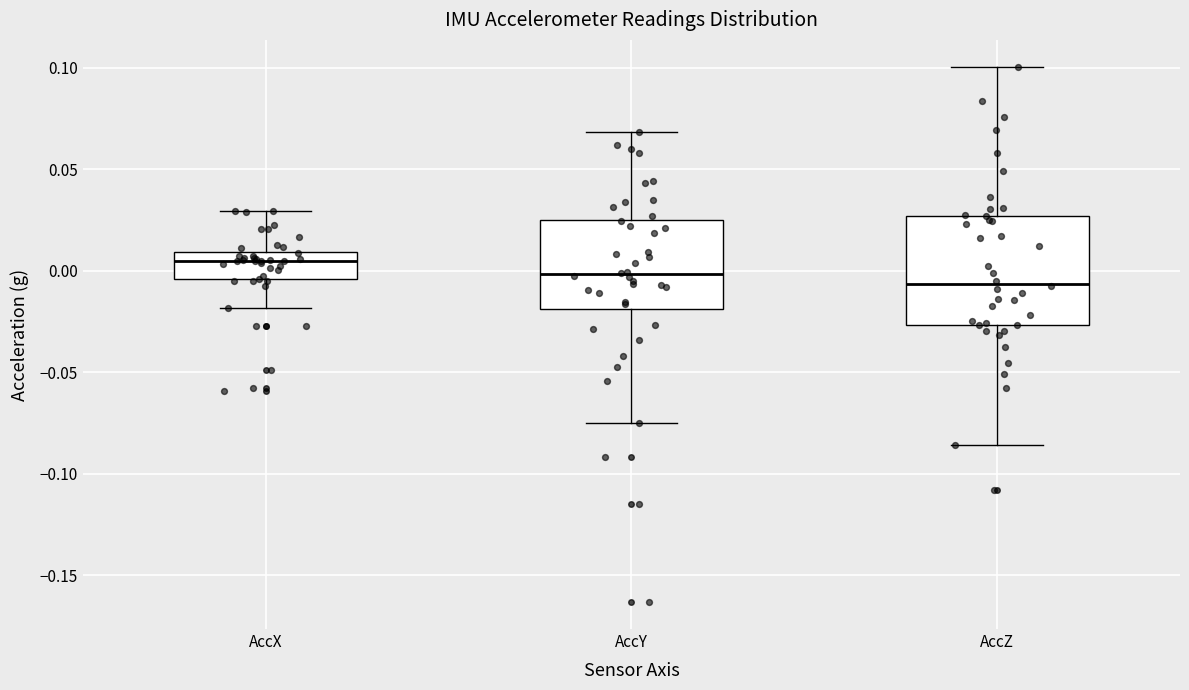

Which box's median line is the highest?

AccX